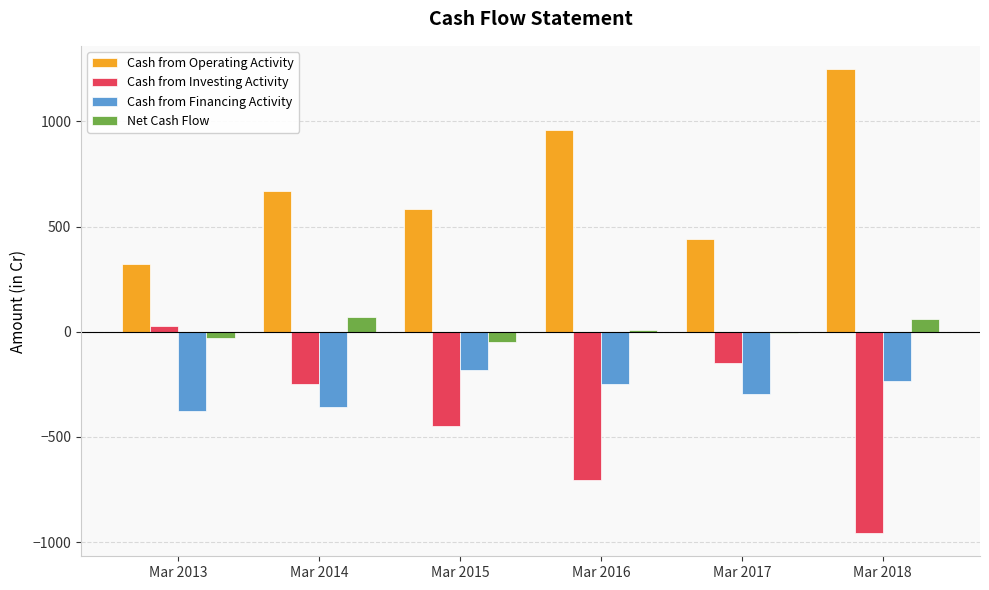

Are the bars grouped side by side (vs. stacked)?

Yes